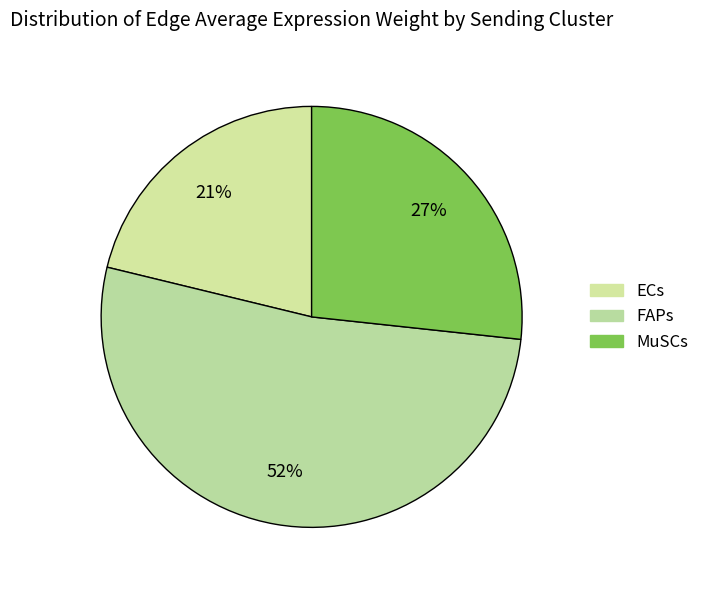

Count the number of slices in the pie.

3